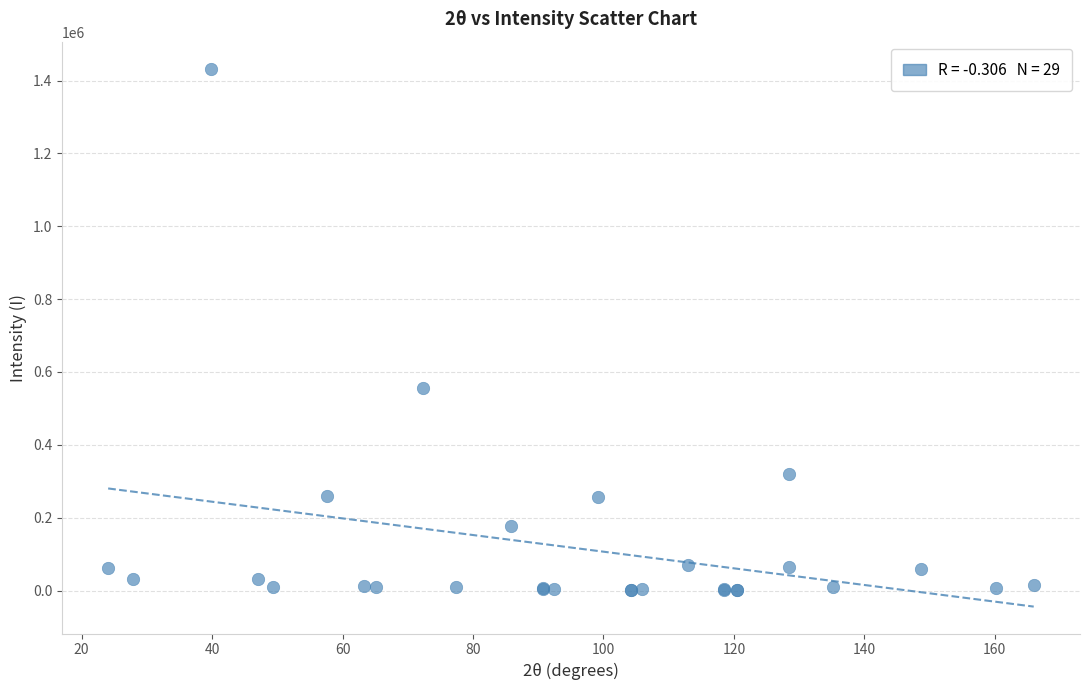

What Y value in the scatter plot is closest to 717127?

555314.9